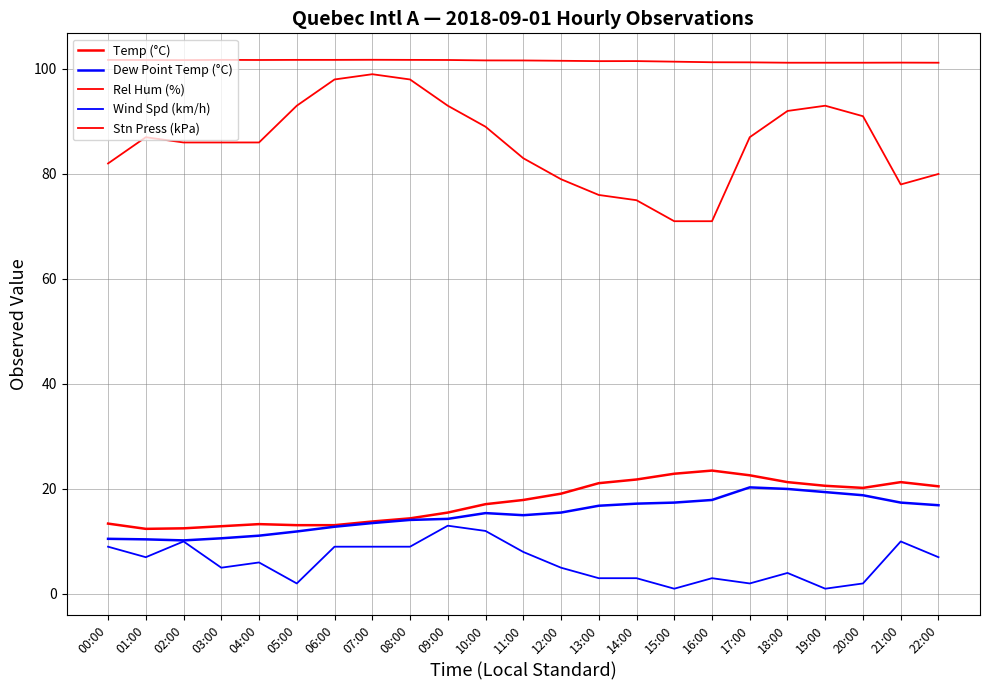

Does the chart display data point markers on the line(s)?

No